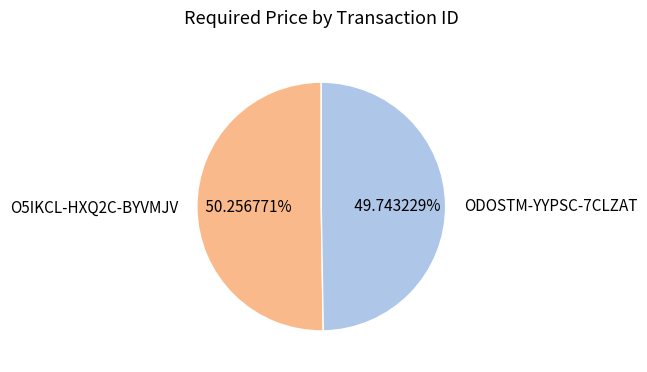

What is the smallest slice in the pie chart?

ODOSTM-YYPSC-7CLZAT